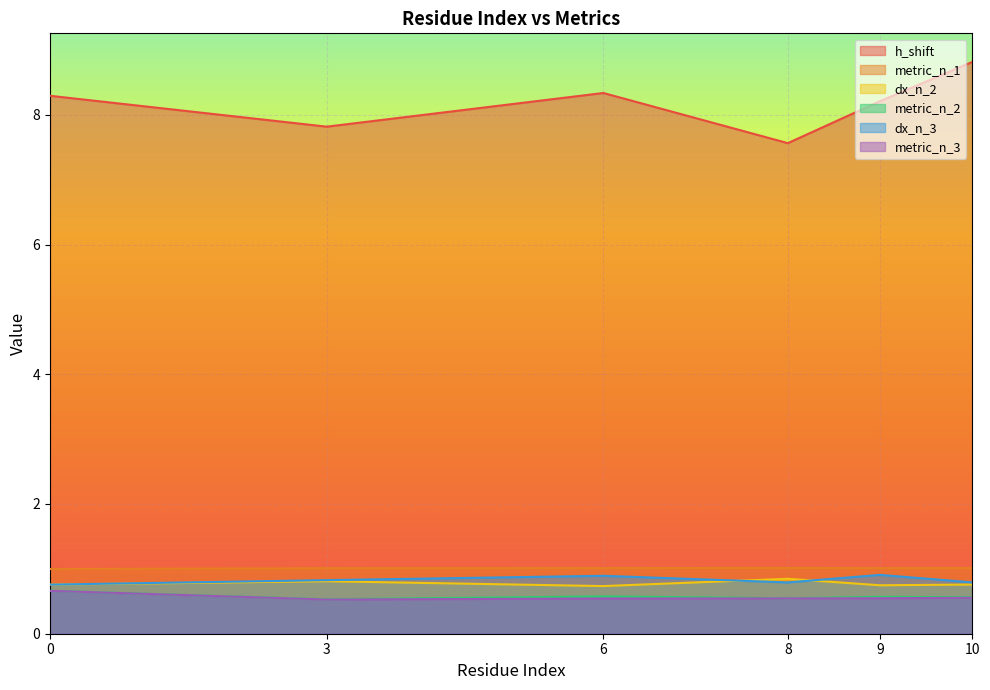

At which category is the sum across all series the highest?

10